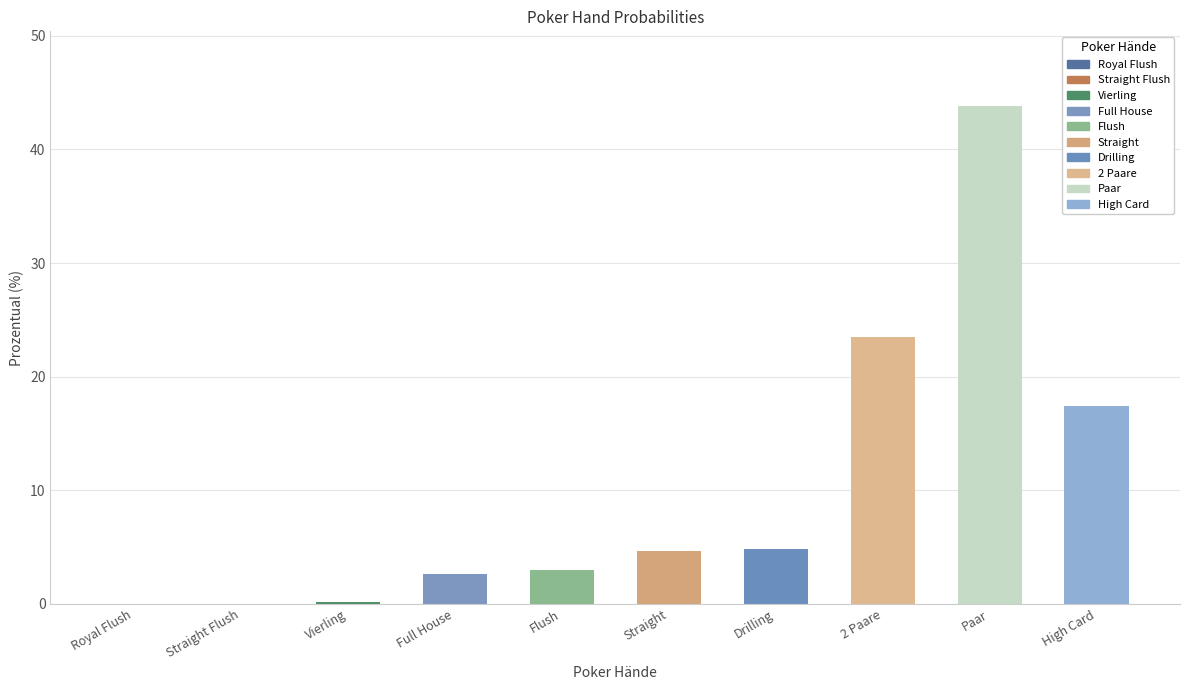

The value at Paar is 43.8. True or false?

True